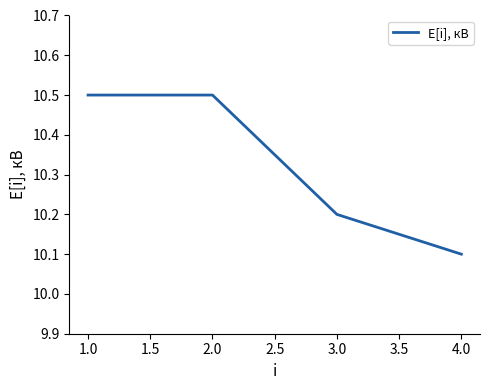

What position from the left is 1.0?

1